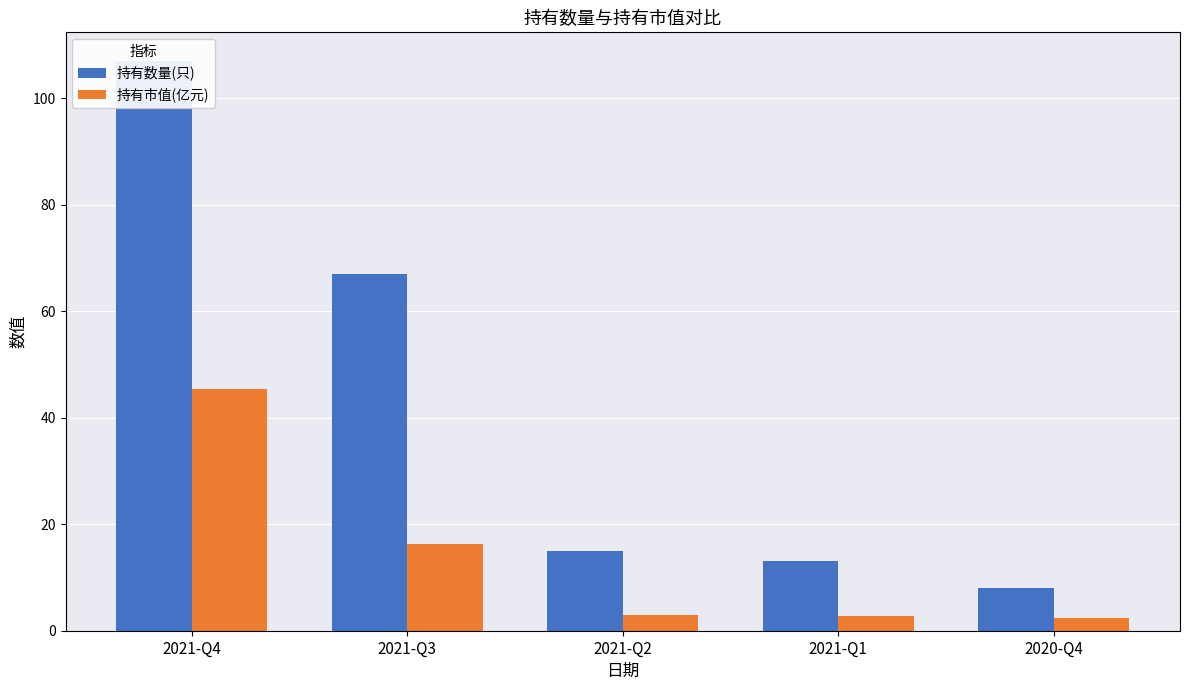

What is the value of the 持有数量(只) bar at the 4th from the left?

13.0